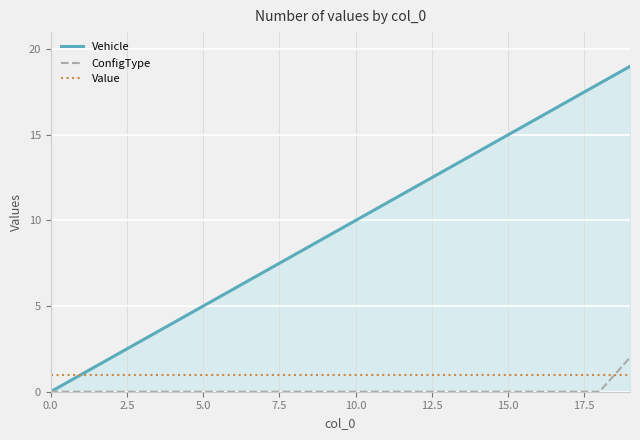

What is the greatest value displayed?

19